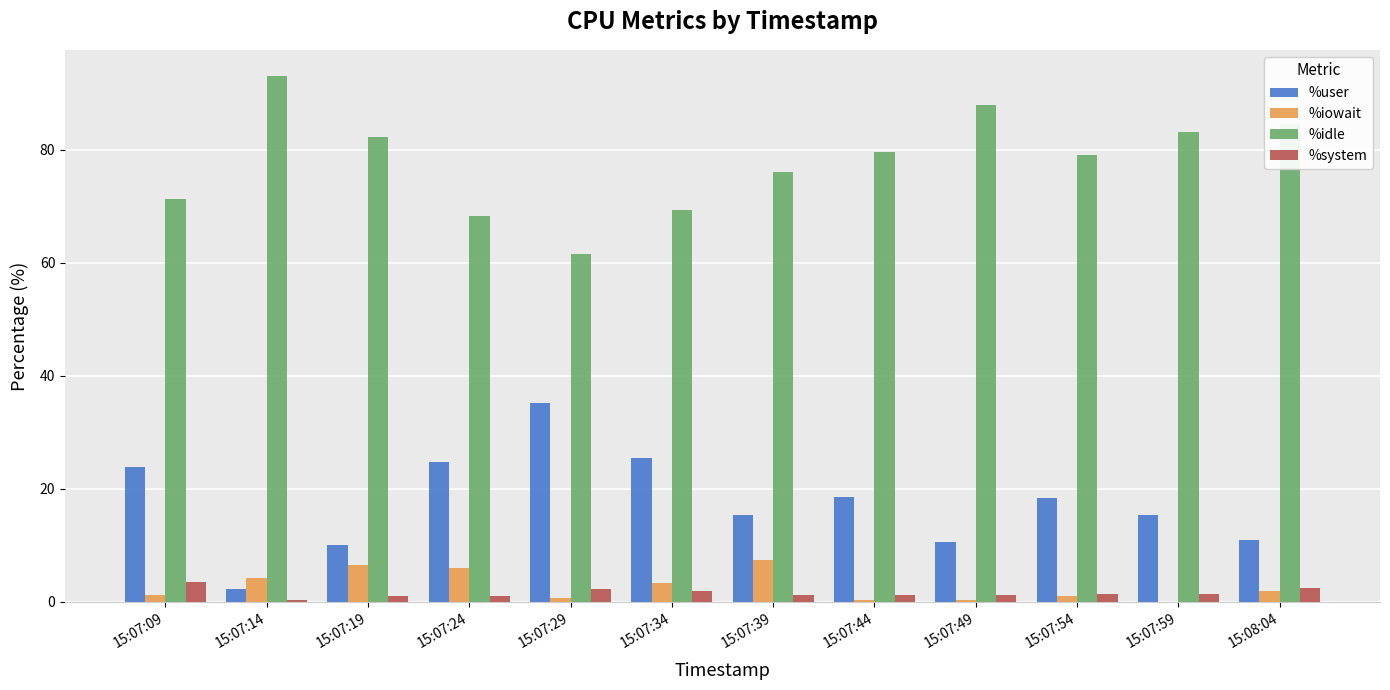

Count the number of data series in this chart.

4